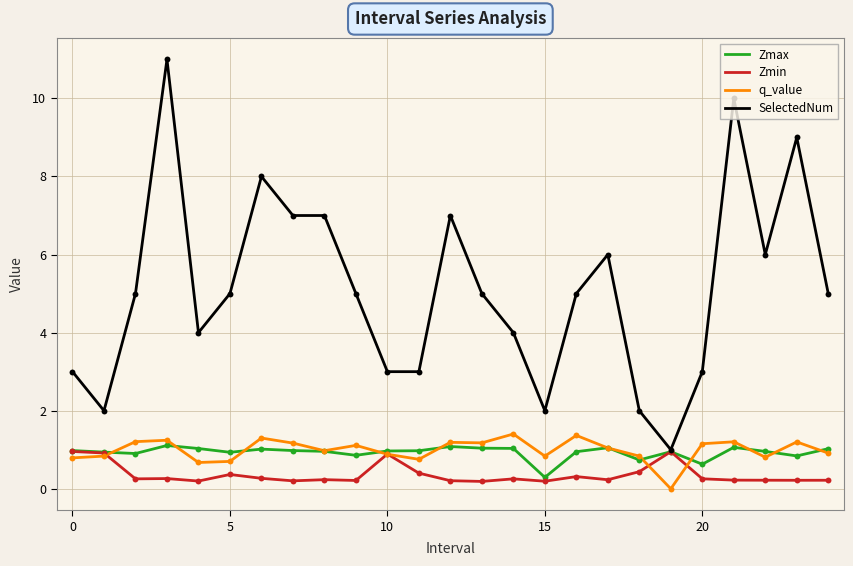

Which series has the largest total across all categories?

SelectedNum